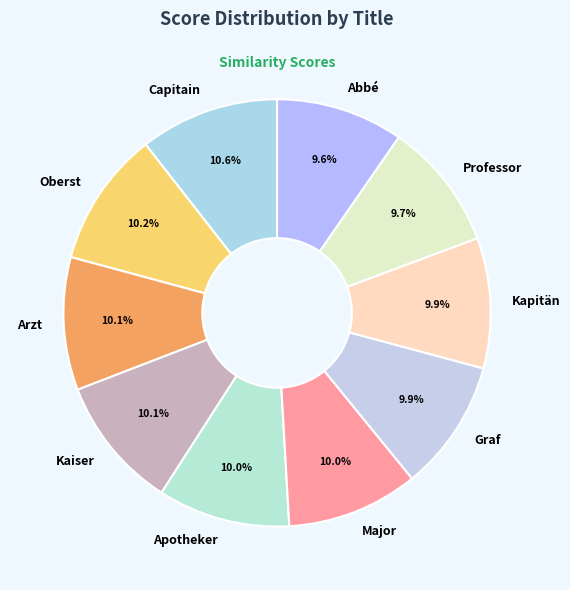

Is Graf the majority of the pie?

No